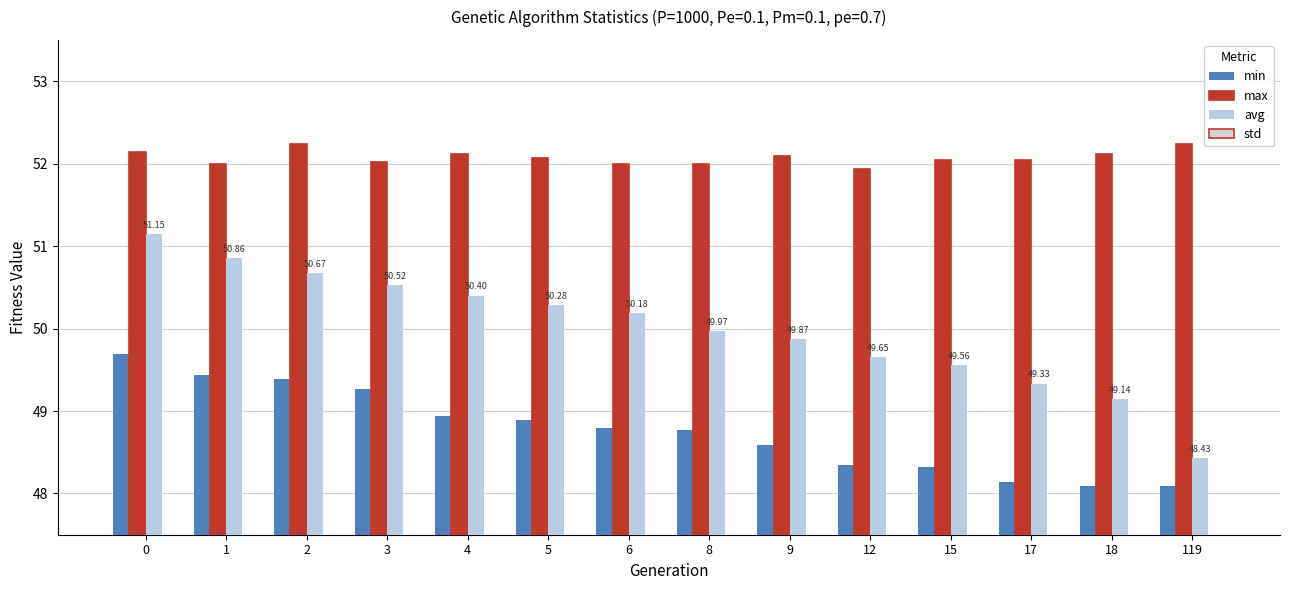

At which label is min closest to 48?

18